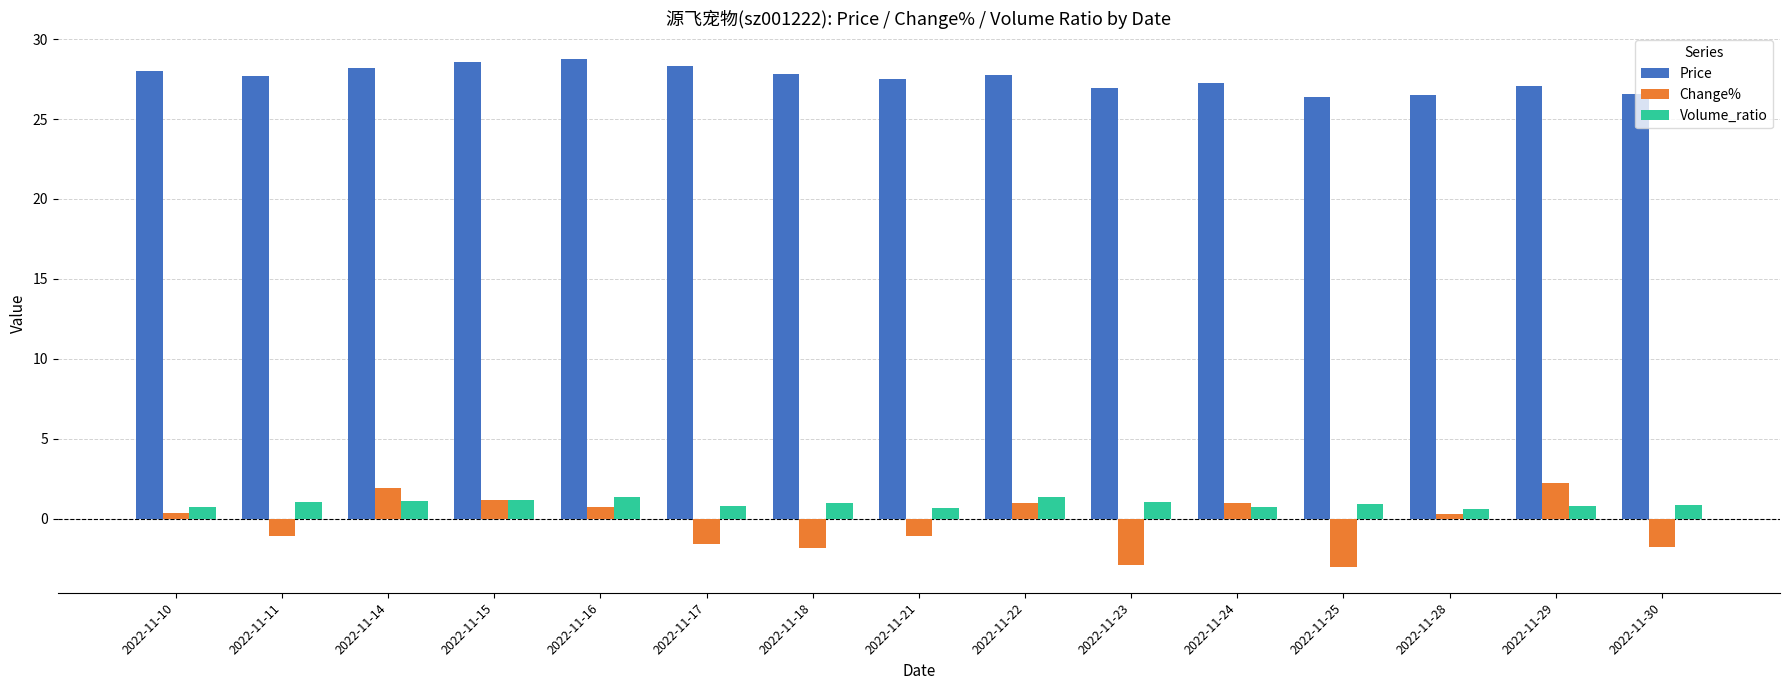

True or false: Volume_ratio has a value of 0.7 at 2022-11-24.

True